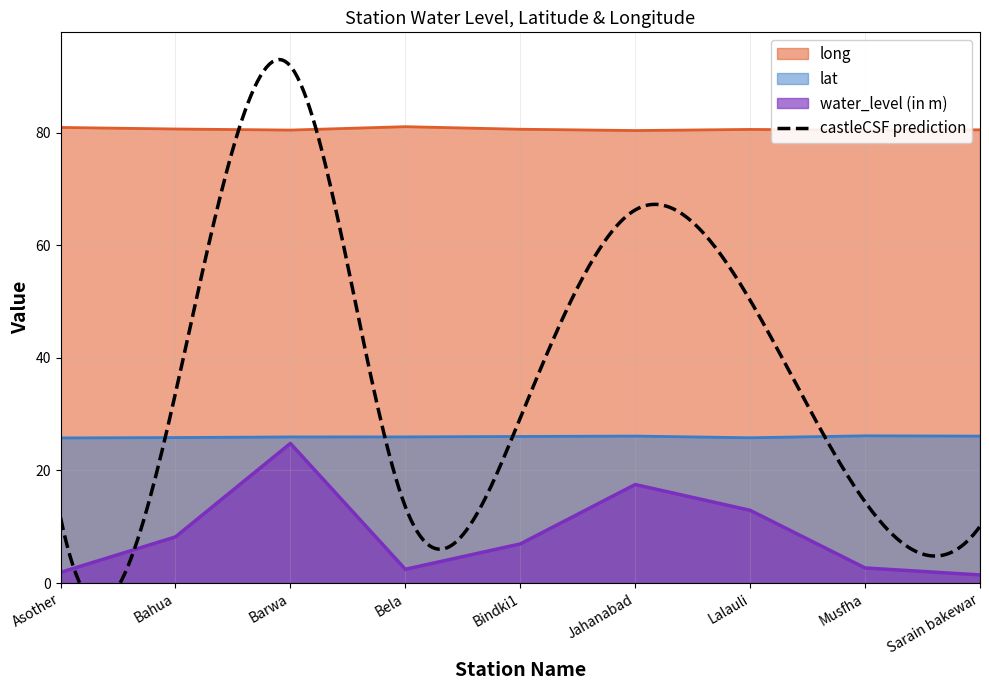

What value does the lat series have at Asother?

25.8